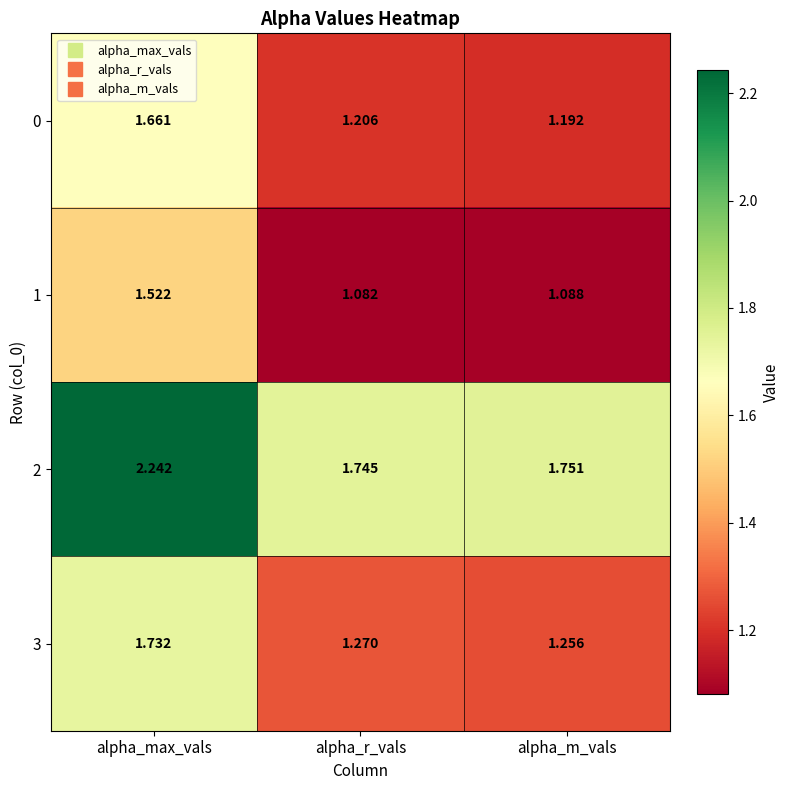

At alpha_max_vals, list the series in order from smallest to largest.

1, 0, 3, 2